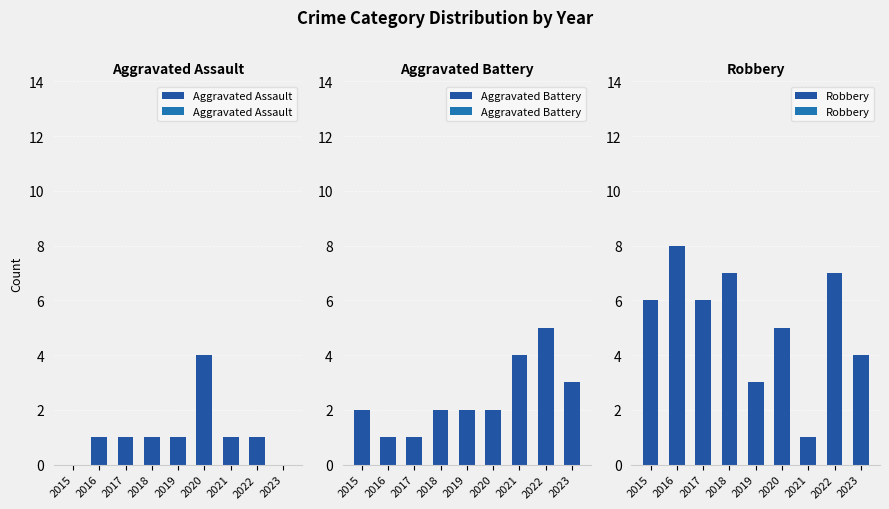

Which category has the lowest value across all series?

2015